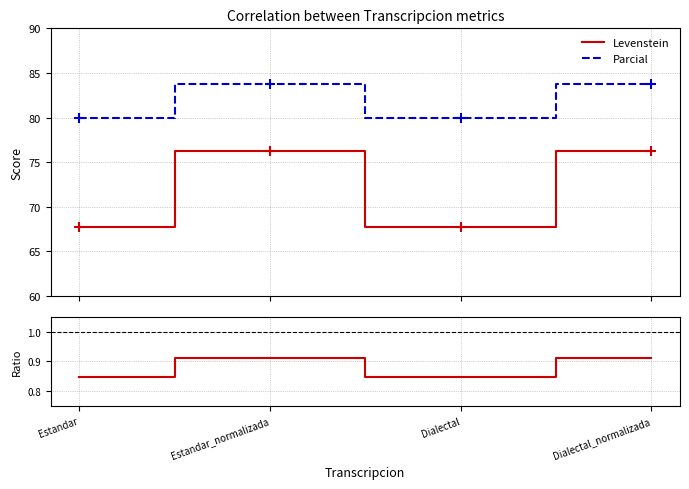

Which series has the largest Y range (max minus min)?

Levenstein